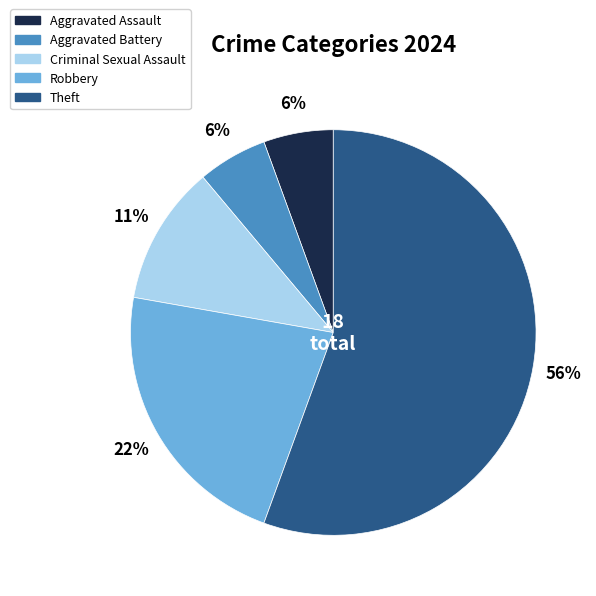

Combined, do Criminal Sexual Assault and Aggravated Battery account for over 50%?

No